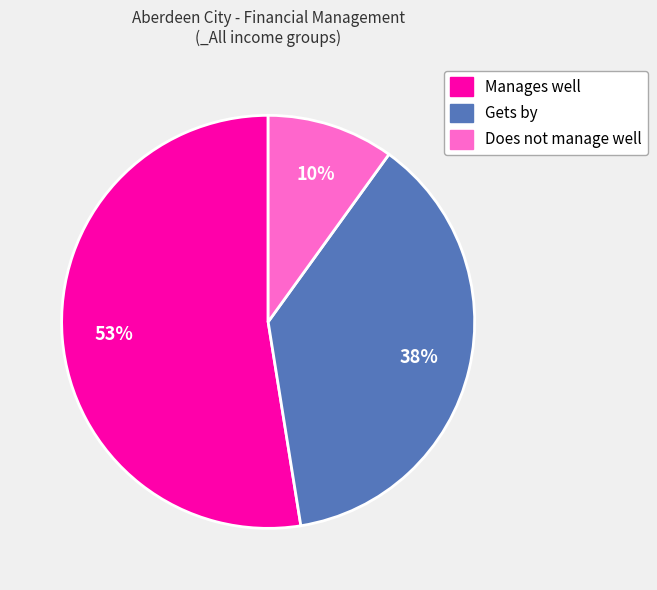

Rank the categories by value from lowest to highest.

Does not manage well, Gets by, Manages well